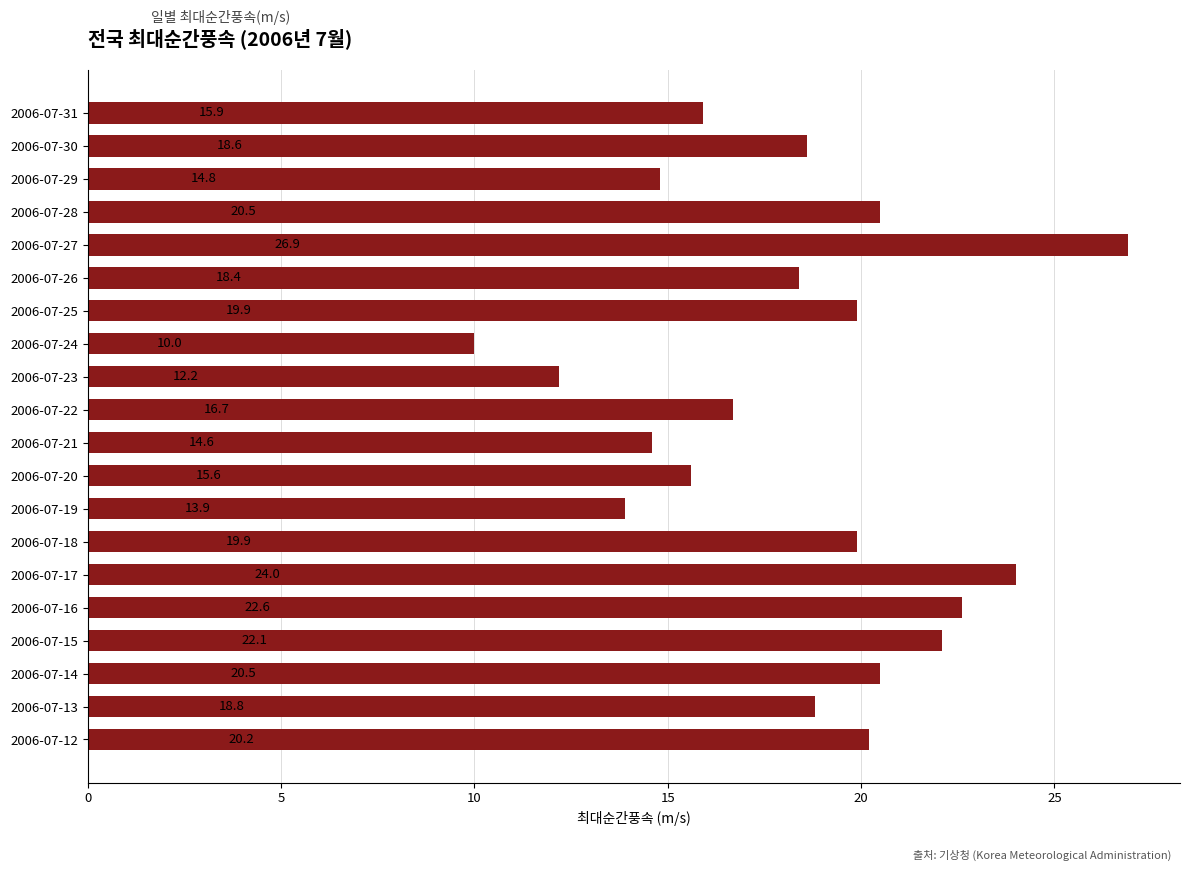

What is the average value?

18.3